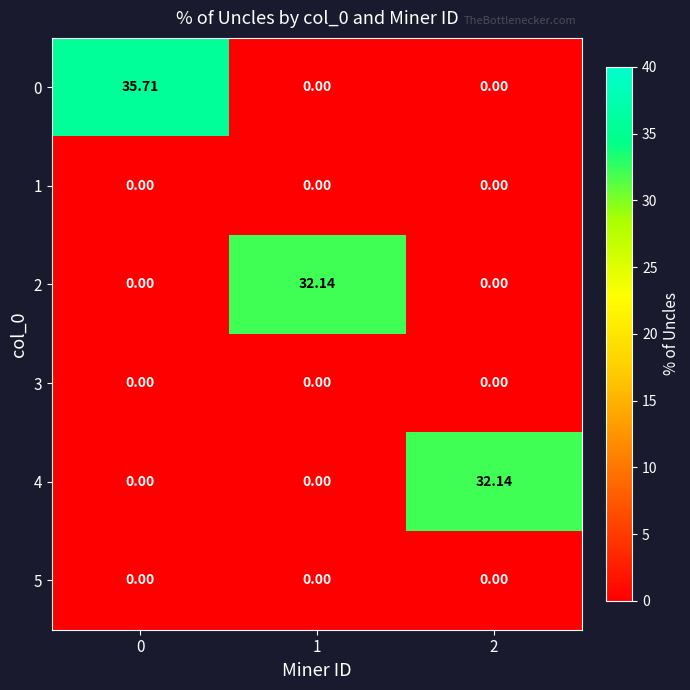

What is the maximum value shown in the chart?

35.7